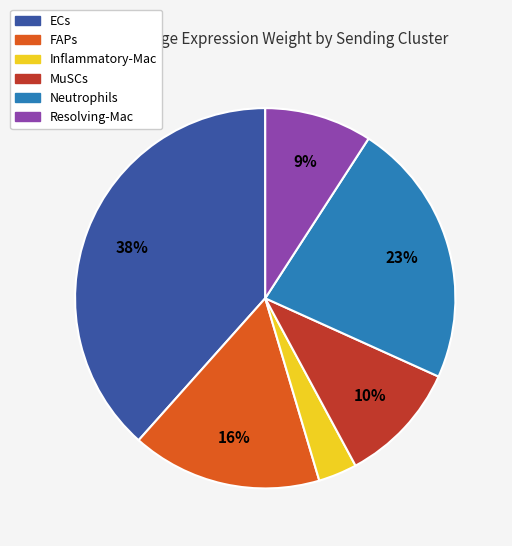

To the nearest percent, what percentage of the pie is FAPs?

16%